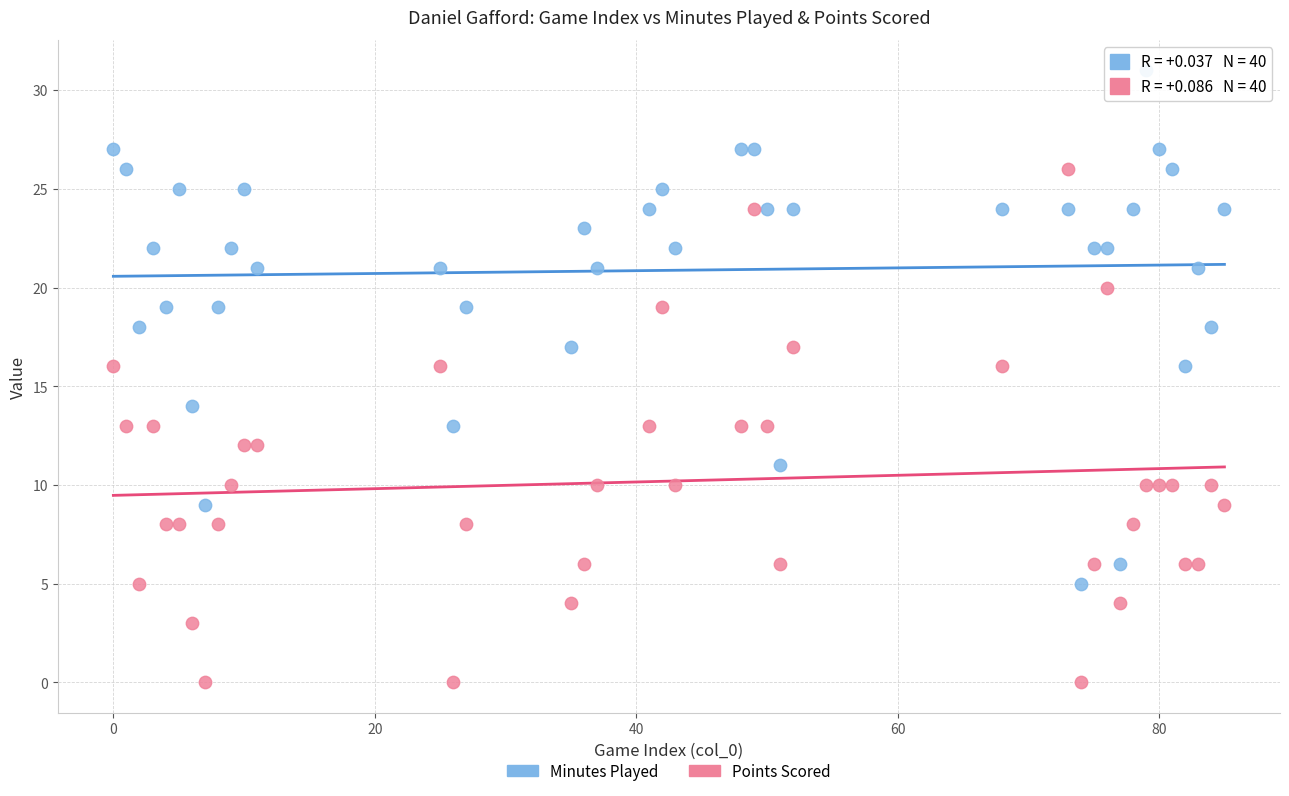

What are all the series names shown in the legend?

Minutes Played, Points Scored